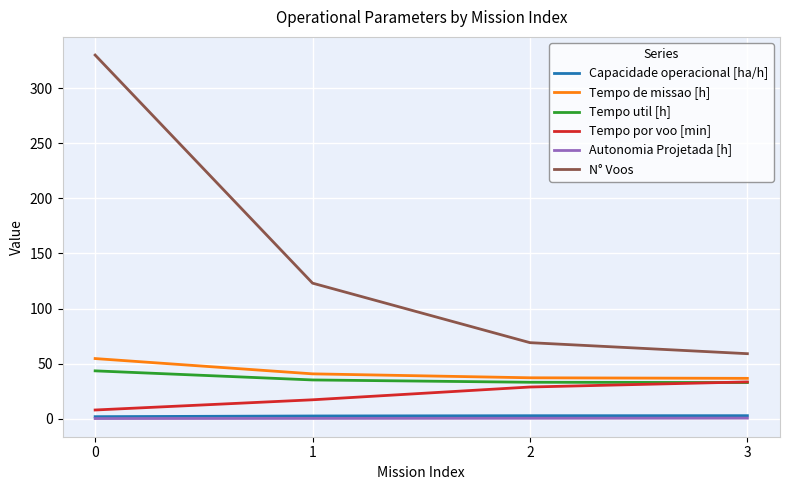

What are all the series names shown in the legend?

Capacidade operacional [ha/h], Tempo de missao [h], Tempo util [h], Tempo por voo [min], Autonomia Projetada [h], N° Voos